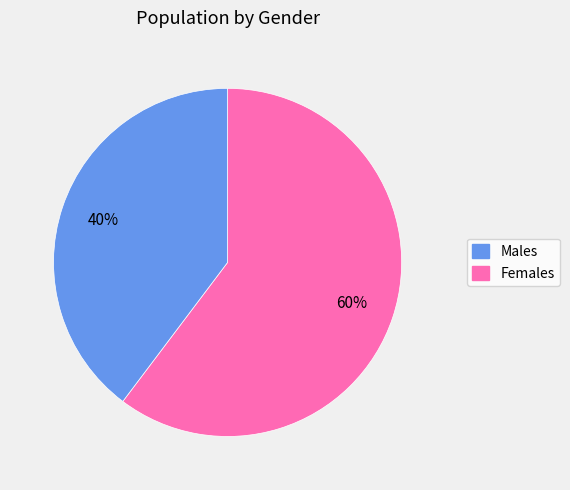

Is there any slice that represents more than half of the pie?

Yes